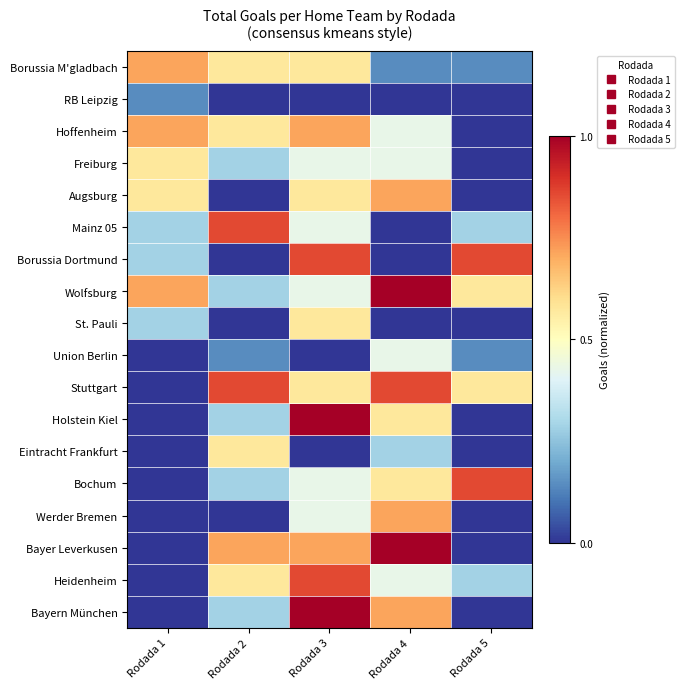

Reading left to right, extract all data points from this chart.

Borussia M'gladbach: Rodada 1=0.7	Rodada 2=0.6	Rodada 3=0.6	Rodada 4=0.1	Rodada 5=0.1
RB Leipzig: Rodada 1=0.1	Rodada 2=0.0	Rodada 3=0.0	Rodada 4=0.0	Rodada 5=0.0
Hoffenheim: Rodada 1=0.7	Rodada 2=0.6	Rodada 3=0.7	Rodada 4=0.4	Rodada 5=0.0
Freiburg: Rodada 1=0.6	Rodada 2=0.3	Rodada 3=0.4	Rodada 4=0.4	Rodada 5=0.0
Augsburg: Rodada 1=0.6	Rodada 2=0.0	Rodada 3=0.6	Rodada 4=0.7	Rodada 5=0.0
Mainz 05: Rodada 1=0.3	Rodada 2=0.9	Rodada 3=0.4	Rodada 4=0.0	Rodada 5=0.3
Borussia Dortmund: Rodada 1=0.3	Rodada 2=0.0	Rodada 3=0.9	Rodada 4=0.0	Rodada 5=0.9
Wolfsburg: Rodada 1=0.7	Rodada 2=0.3	Rodada 3=0.4	Rodada 4=1.0	Rodada 5=0.6
St. Pauli: Rodada 1=0.3	Rodada 2=0.0	Rodada 3=0.6	Rodada 4=0.0	Rodada 5=0.0
Union Berlin: Rodada 1=0.0	Rodada 2=0.1	Rodada 3=0.0	Rodada 4=0.4	Rodada 5=0.1
Stuttgart: Rodada 1=0.0	Rodada 2=0.9	Rodada 3=0.6	Rodada 4=0.9	Rodada 5=0.6
Holstein Kiel: Rodada 1=0.0	Rodada 2=0.3	Rodada 3=1.0	Rodada 4=0.6	Rodada 5=0.0
Eintracht Frankfurt: Rodada 1=0.0	Rodada 2=0.6	Rodada 3=0.0	Rodada 4=0.3	Rodada 5=0.0
Bochum: Rodada 1=0.0	Rodada 2=0.3	Rodada 3=0.4	Rodada 4=0.6	Rodada 5=0.9
Werder Bremen: Rodada 1=0.0	Rodada 2=0.0	Rodada 3=0.4	Rodada 4=0.7	Rodada 5=0.0
Bayer Leverkusen: Rodada 1=0.0	Rodada 2=0.7	Rodada 3=0.7	Rodada 4=1.0	Rodada 5=0.0
Heidenheim: Rodada 1=0.0	Rodada 2=0.6	Rodada 3=0.9	Rodada 4=0.4	Rodada 5=0.3
Bayern München: Rodada 1=0.0	Rodada 2=0.3	Rodada 3=1.0	Rodada 4=0.7	Rodada 5=0.0